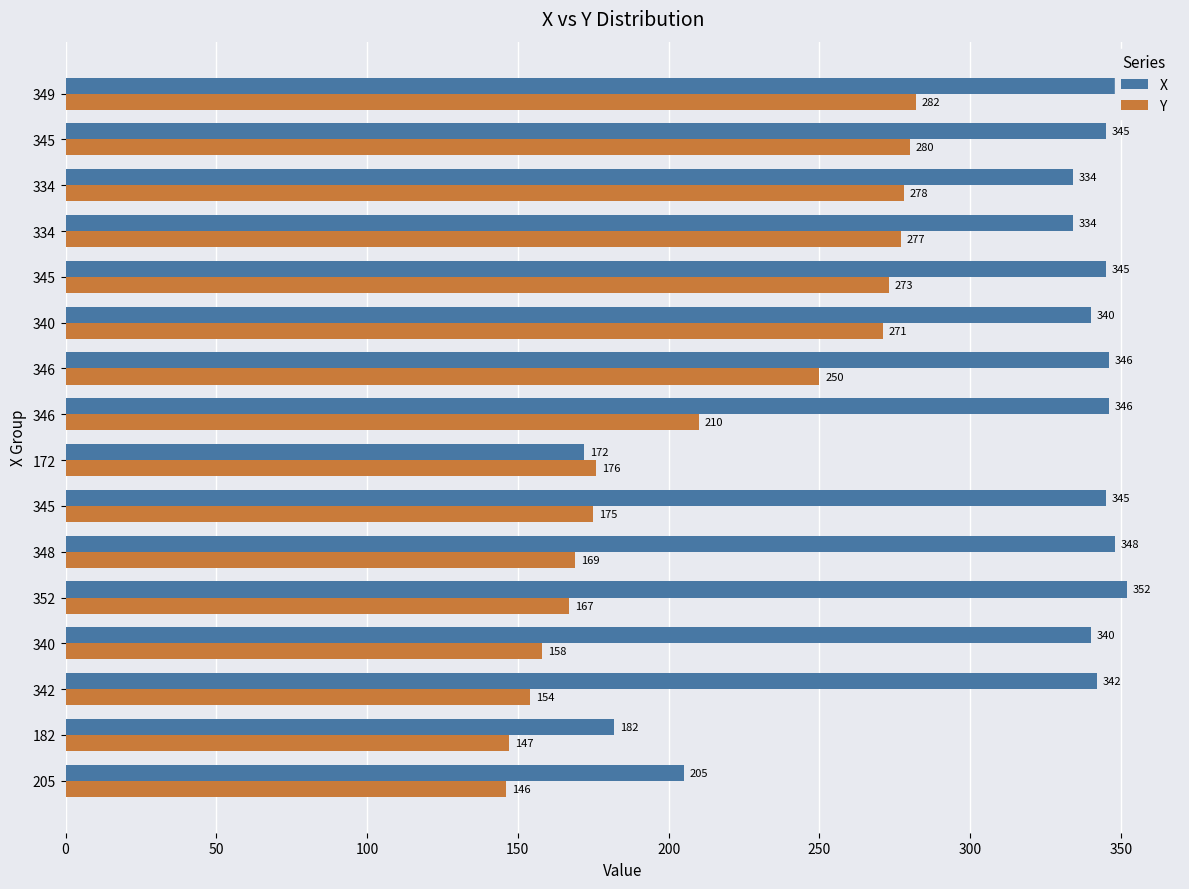

Count the number of categories in the chart.

16